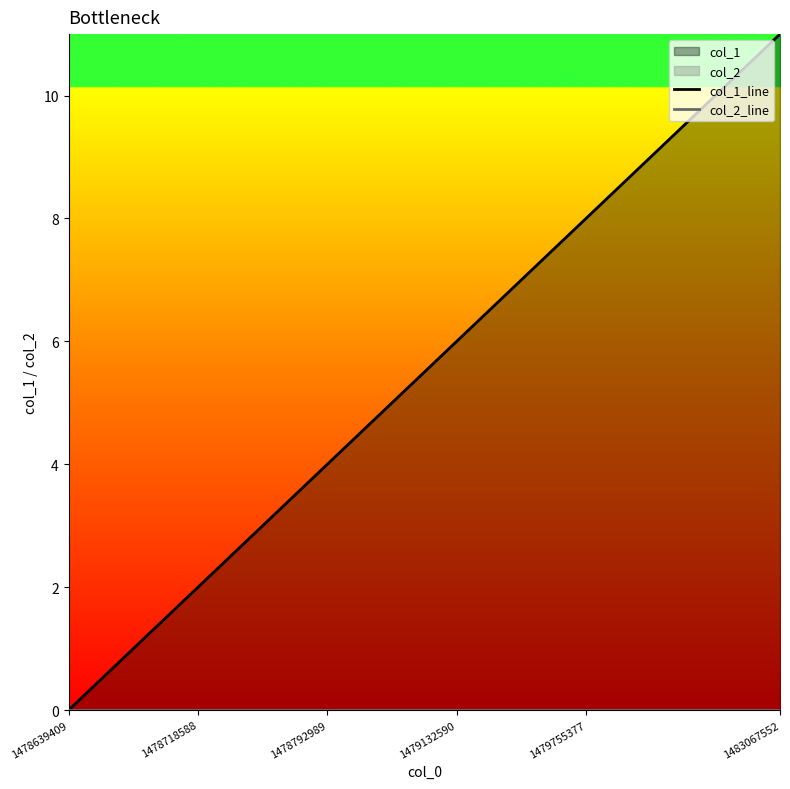

Which category has the highest value in the col_2_line series?

1478639409